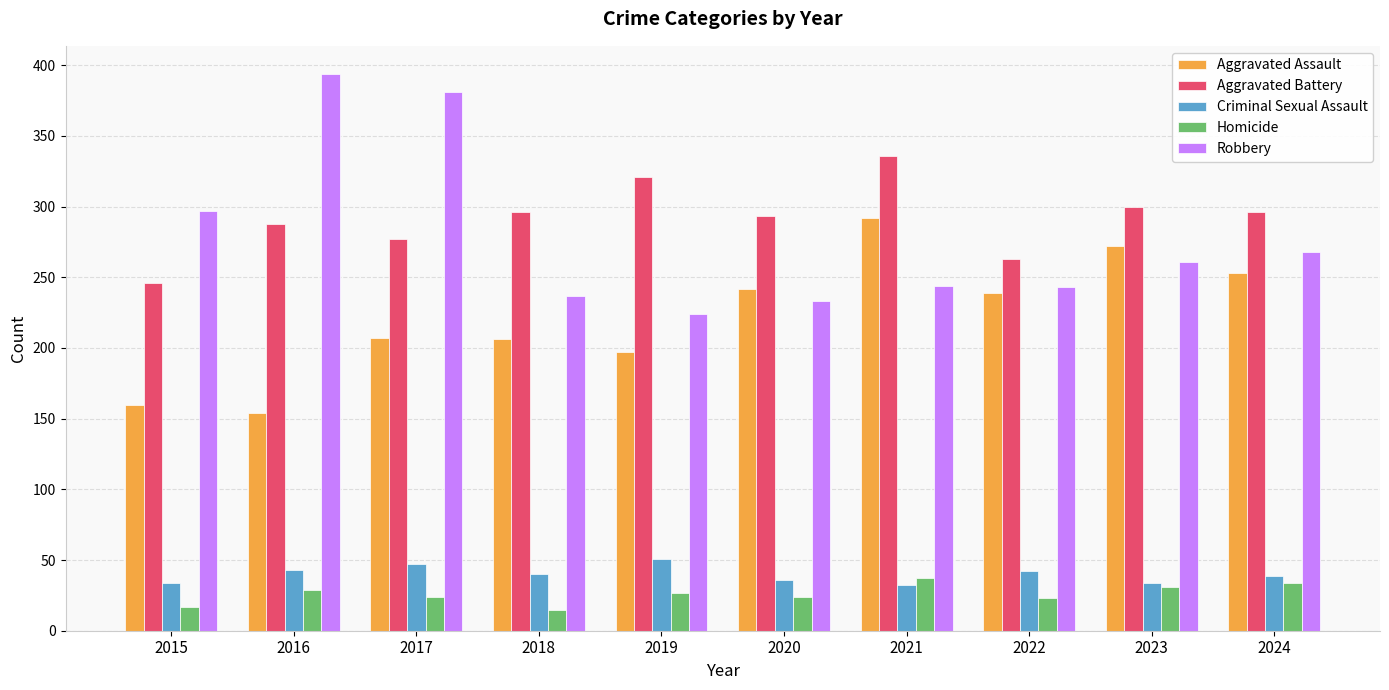

What are all the series names shown in the legend?

Aggravated Assault, Aggravated Battery, Criminal Sexual Assault, Homicide, Robbery